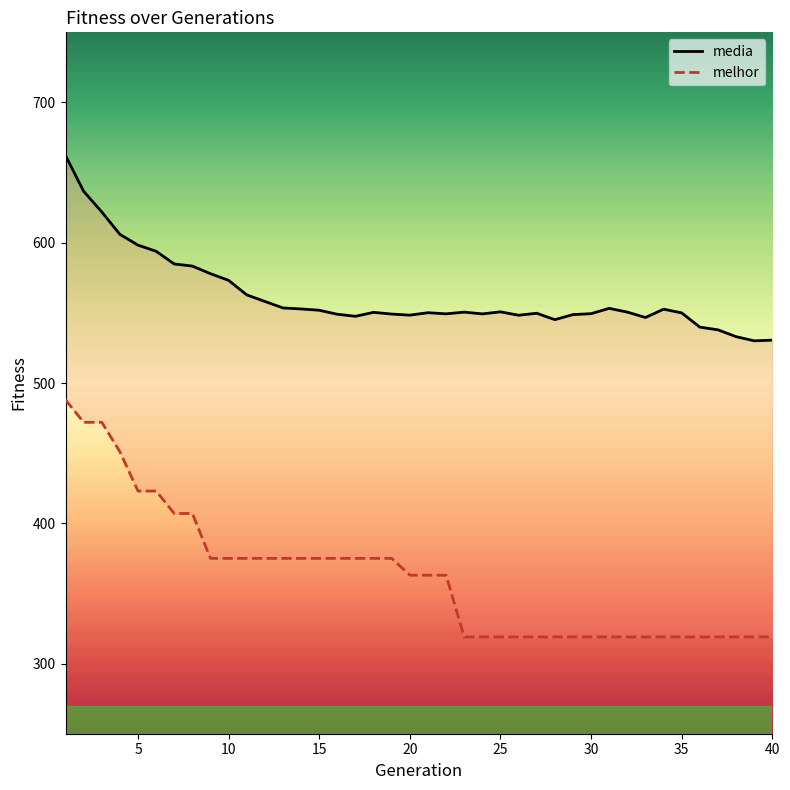

Is the value of media at 10 greater than the value of melhor at 10?

Yes